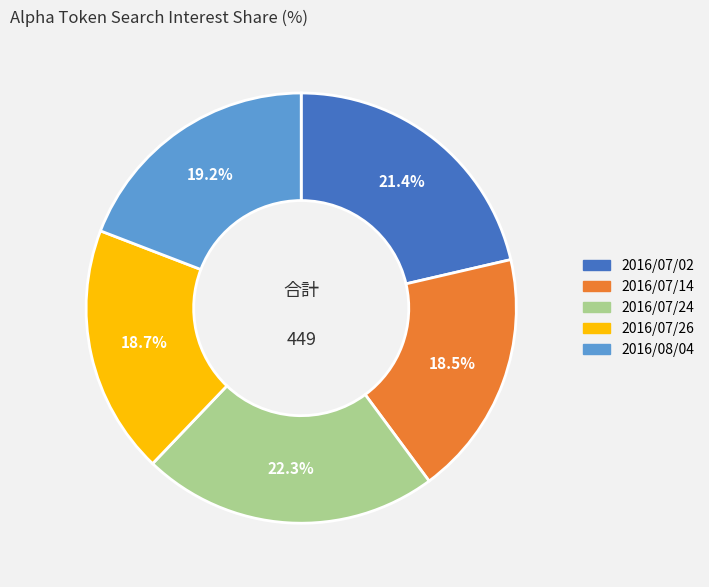

How many segments does this pie chart have?

5